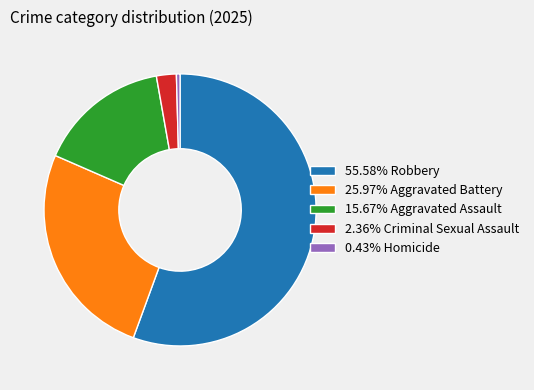

How many slices are in this pie chart?

5